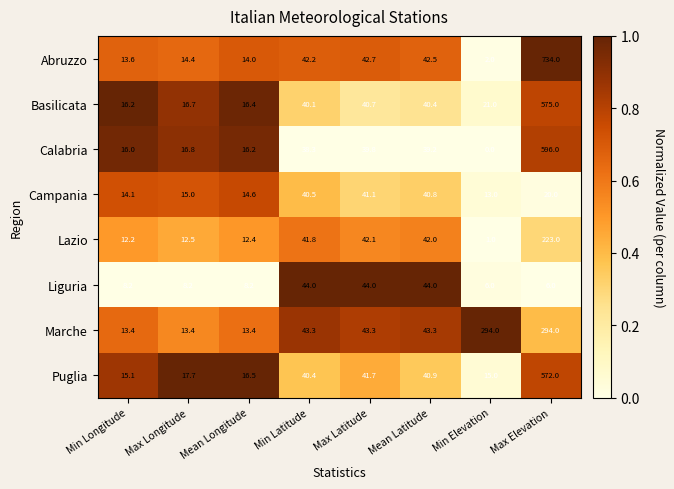

What is the spread (max minus min) of values at Mean Longitude?

8.3